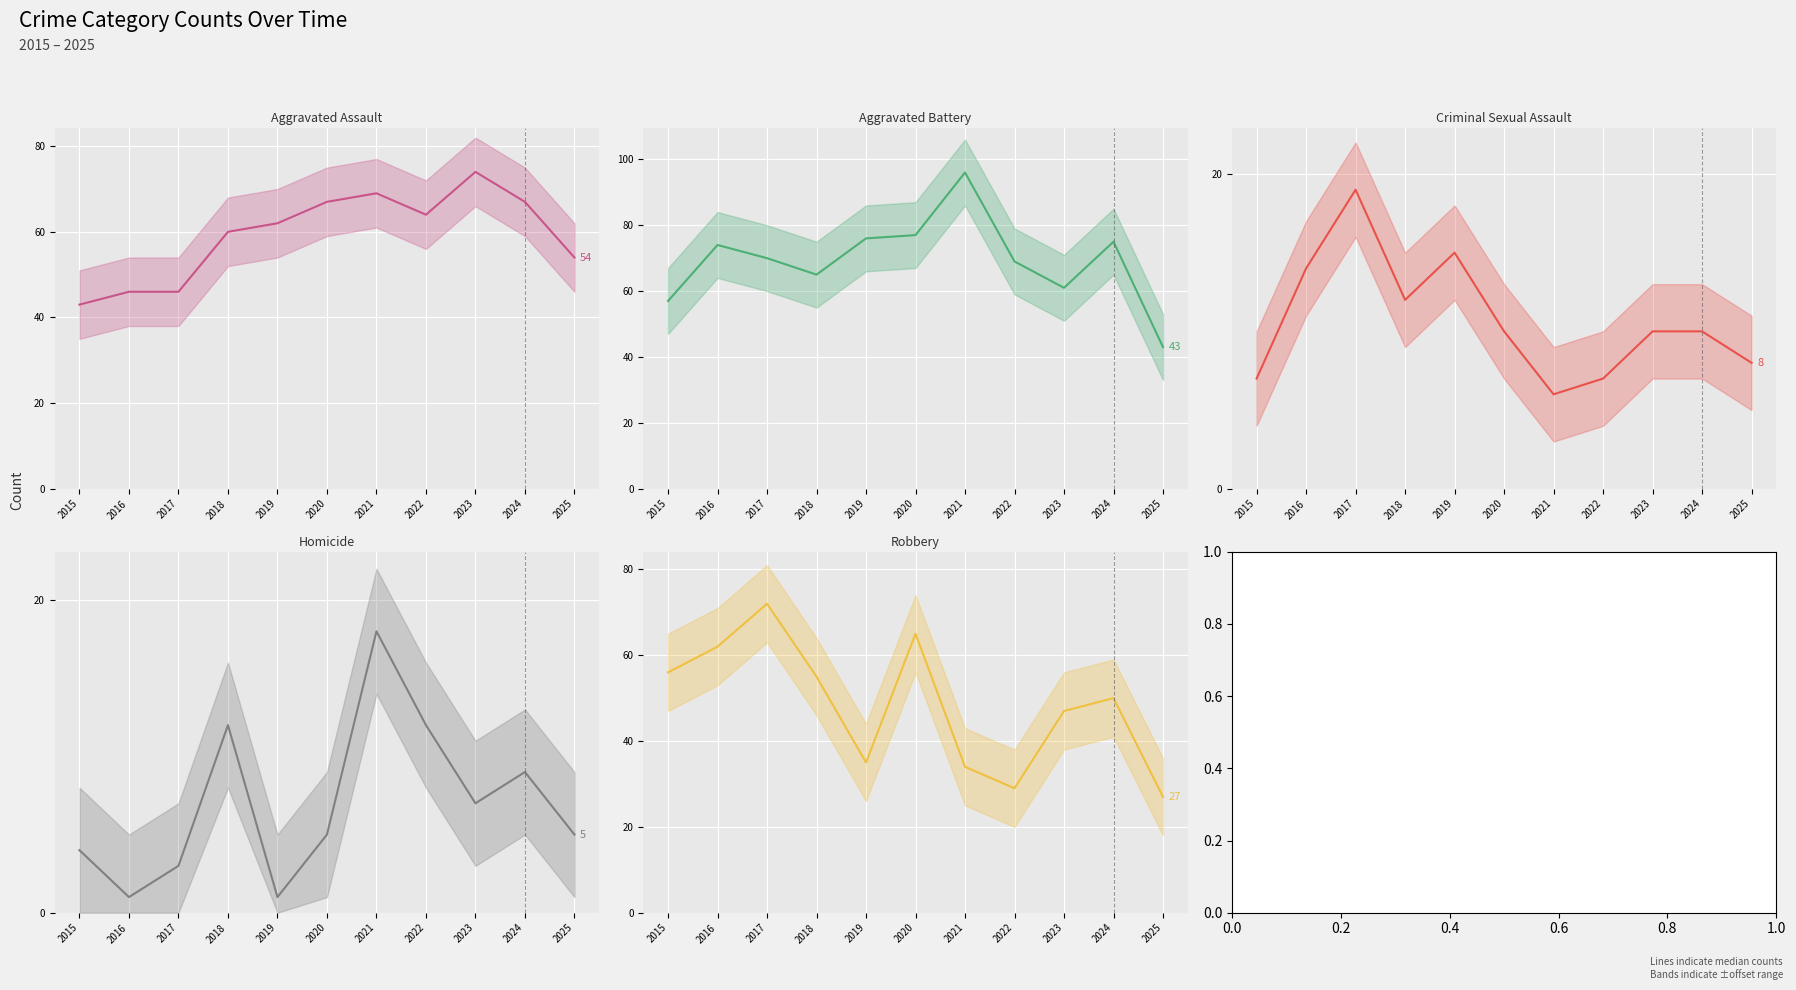

Rank the series at 2023 from lowest to highest value.

Homicide (median), Criminal Sexual Assault (median), Robbery (median), Aggravated Battery (median), Aggravated Assault (median)